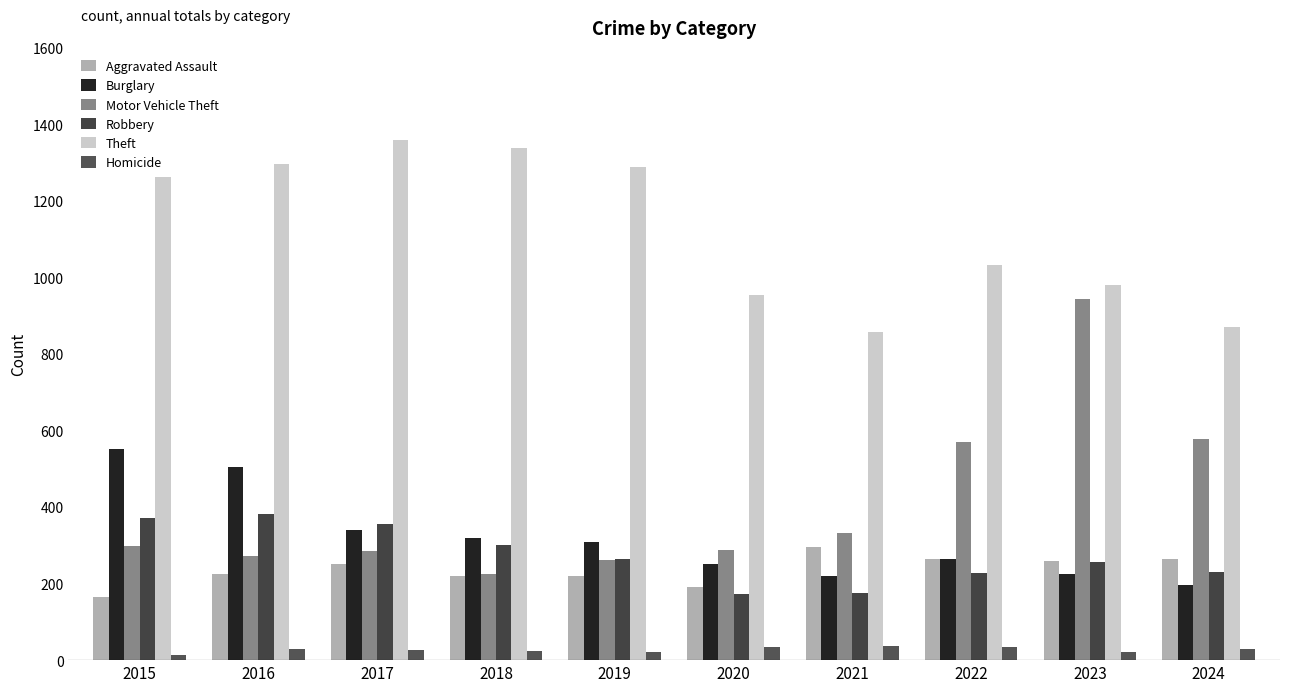

Is it true that Burglary equals 440 at 2020?

False